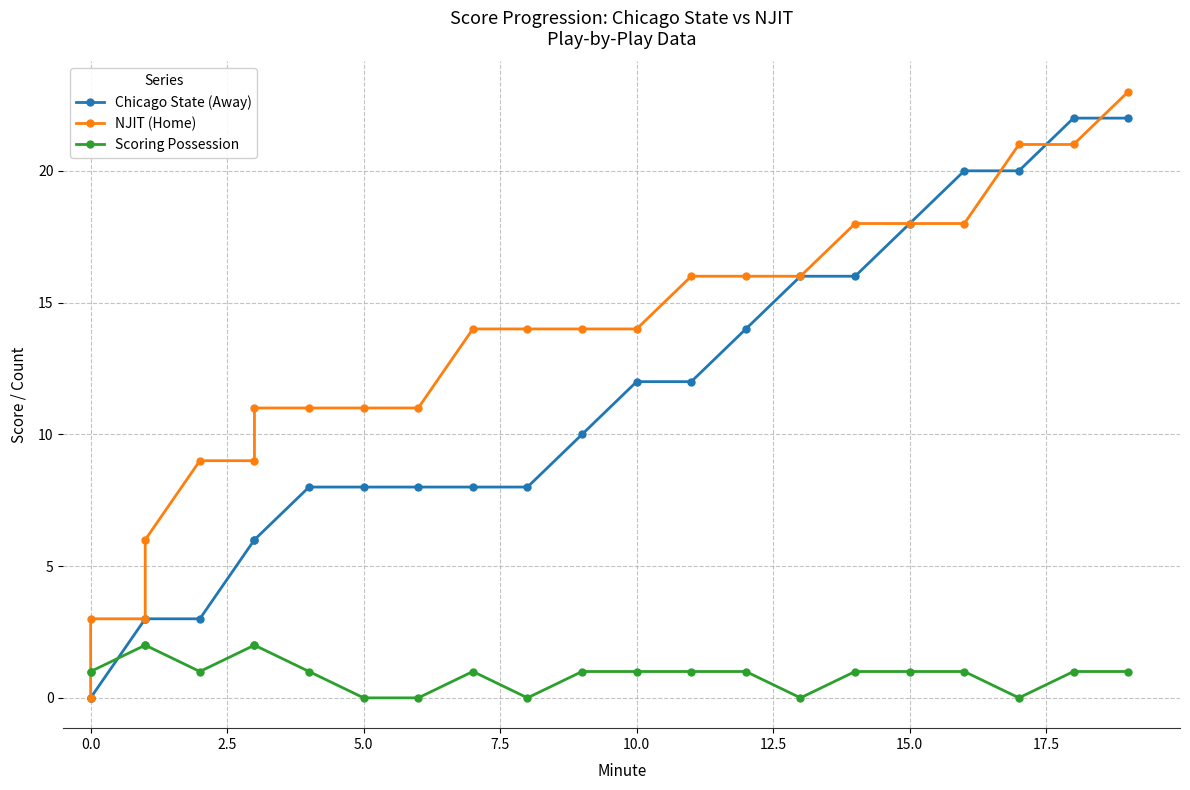

After their last crossing, which series has the higher values: NJIT (Home) or Scoring Possession?

NJIT (Home)